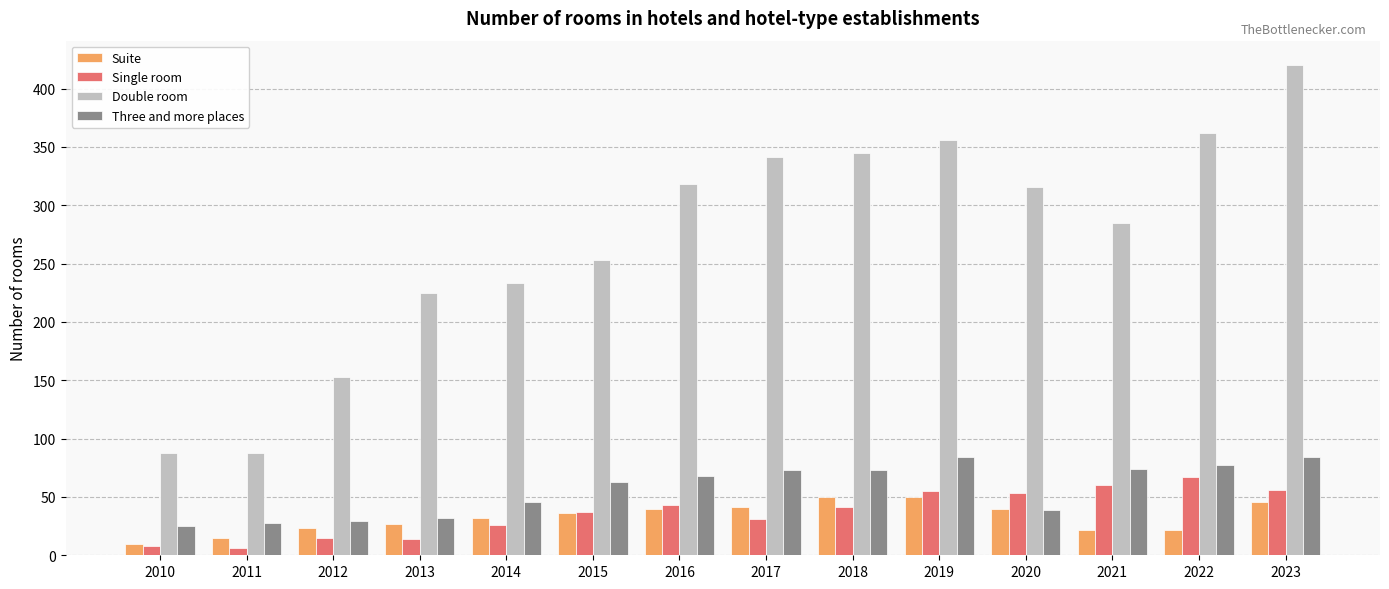

Is it true that Double room equals 640 at 2022?

False